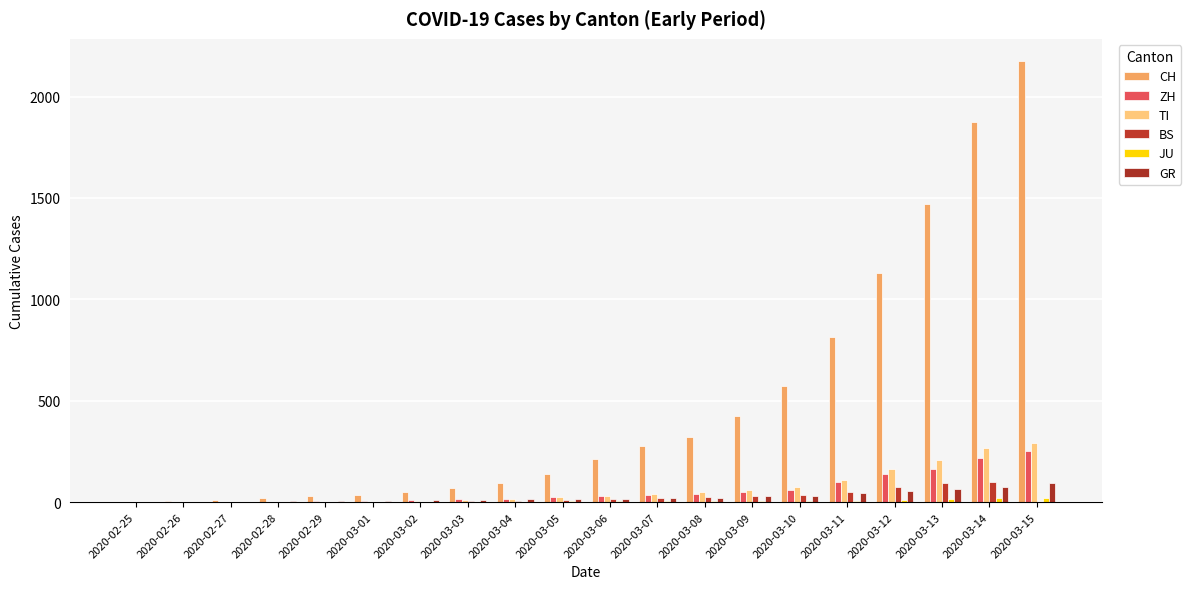

At which label does ZH reach its peak?

2020-03-15